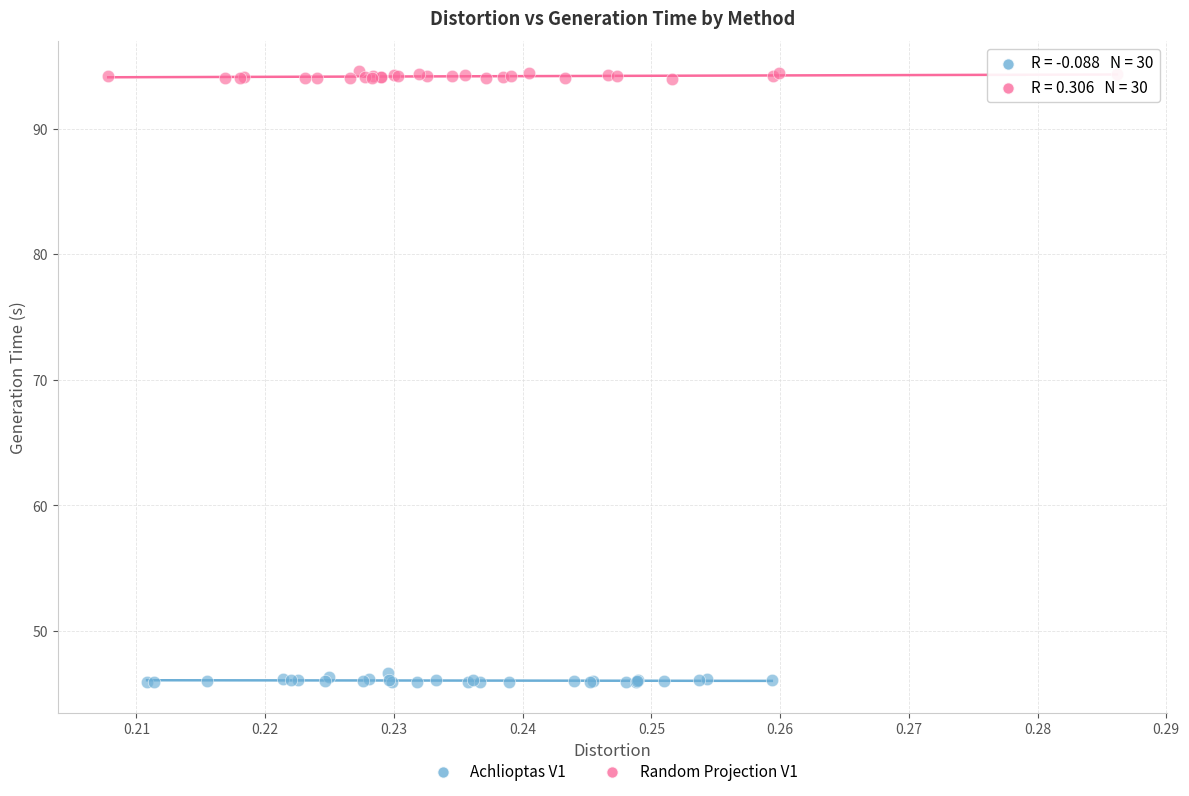

Which series reaches the minimum Y coordinate?

Achlioptas V1